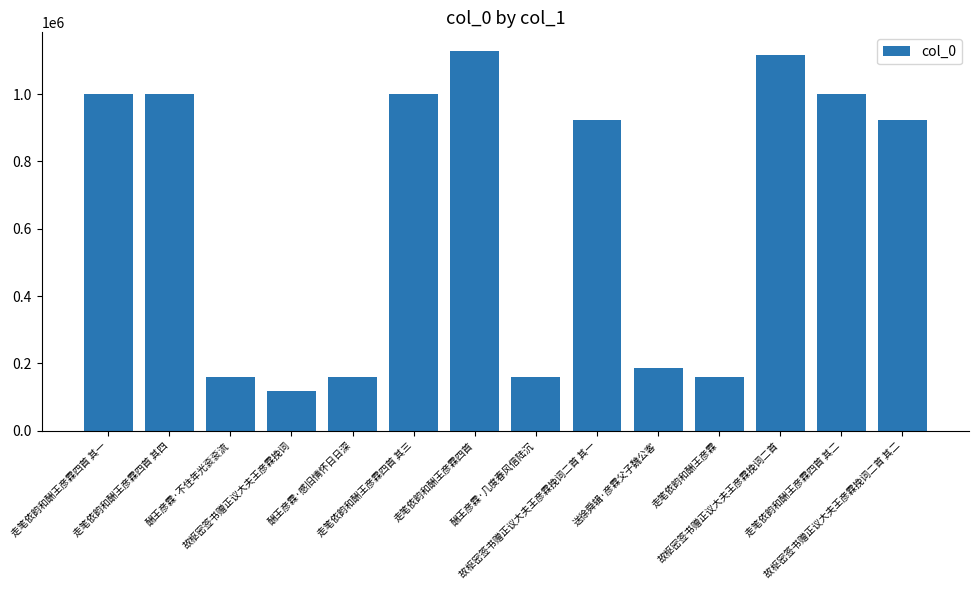

Read the value at 走笔依韵和酬王彦霖四首, to the nearest 100.

1127500